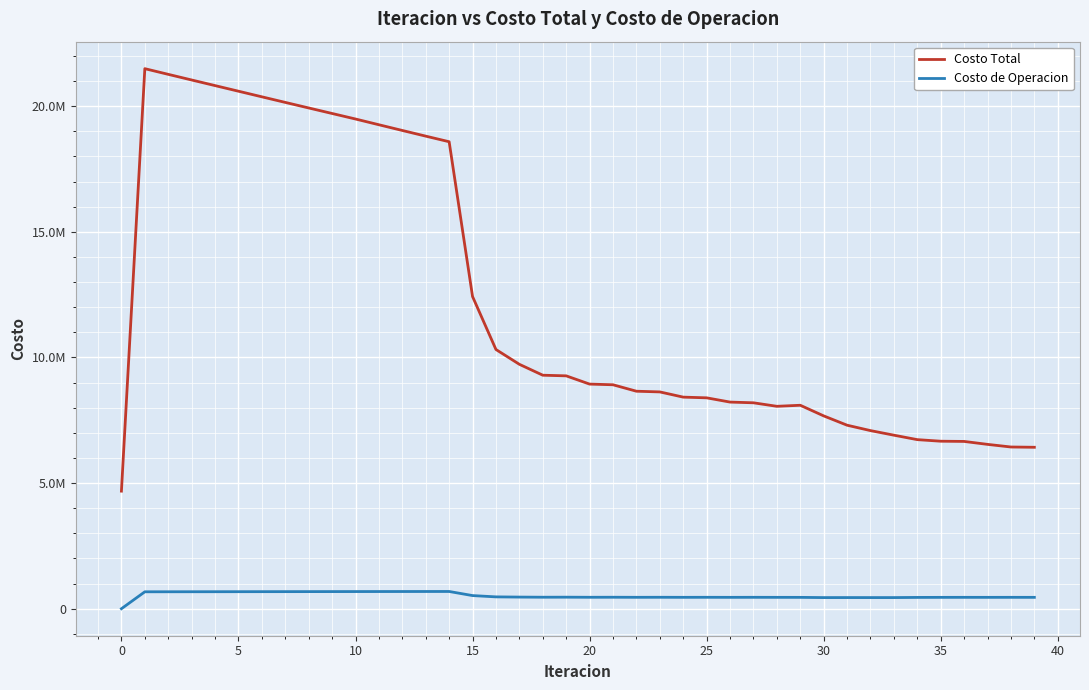

Does the chart display data point markers on the line(s)?

No